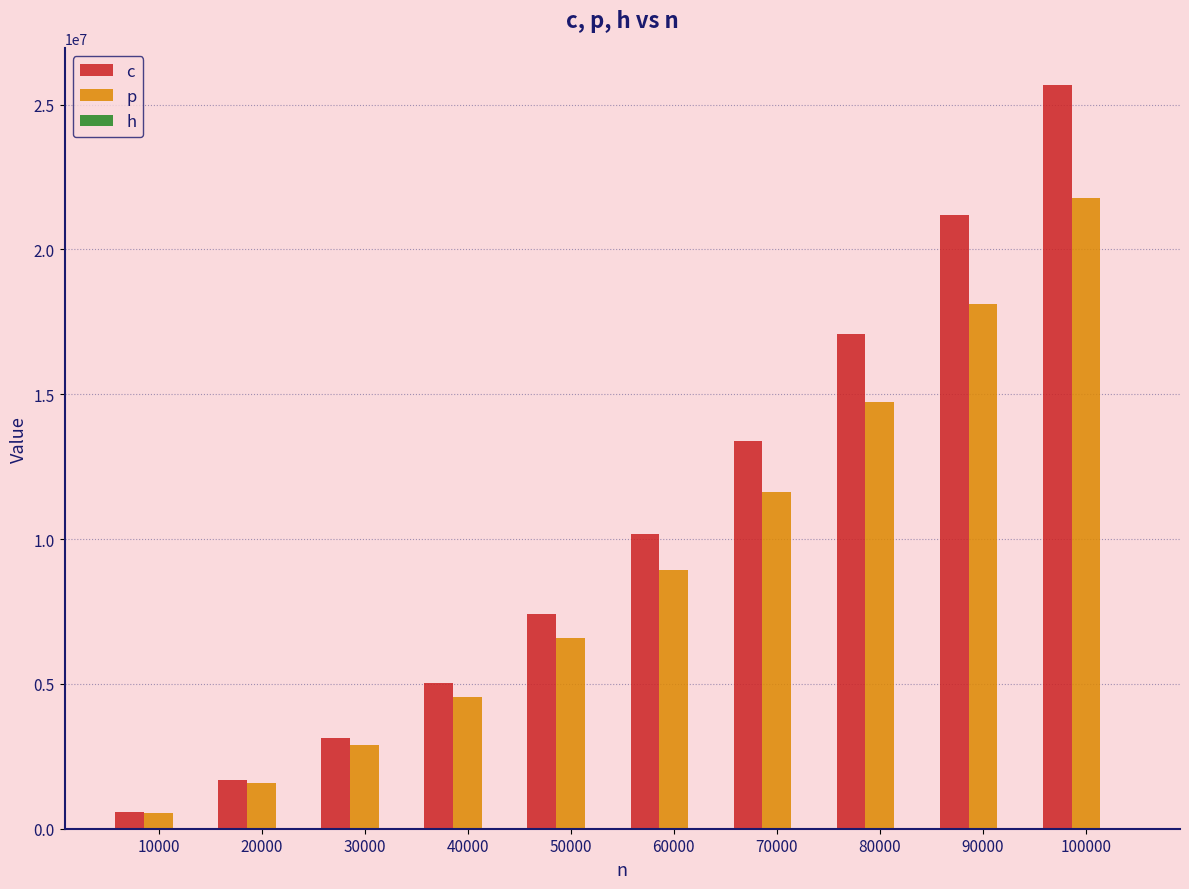

True or false: h has a value of 65 at 40000.

True